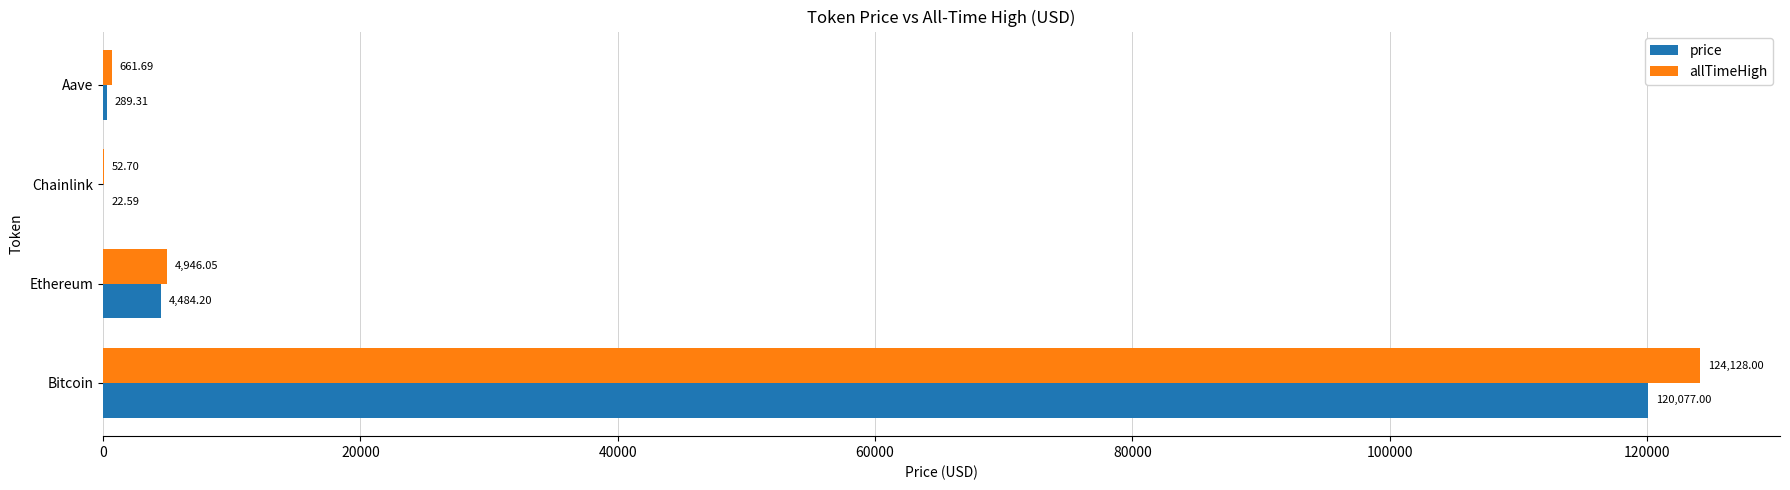

At which category is the sum across all series the highest?

Bitcoin